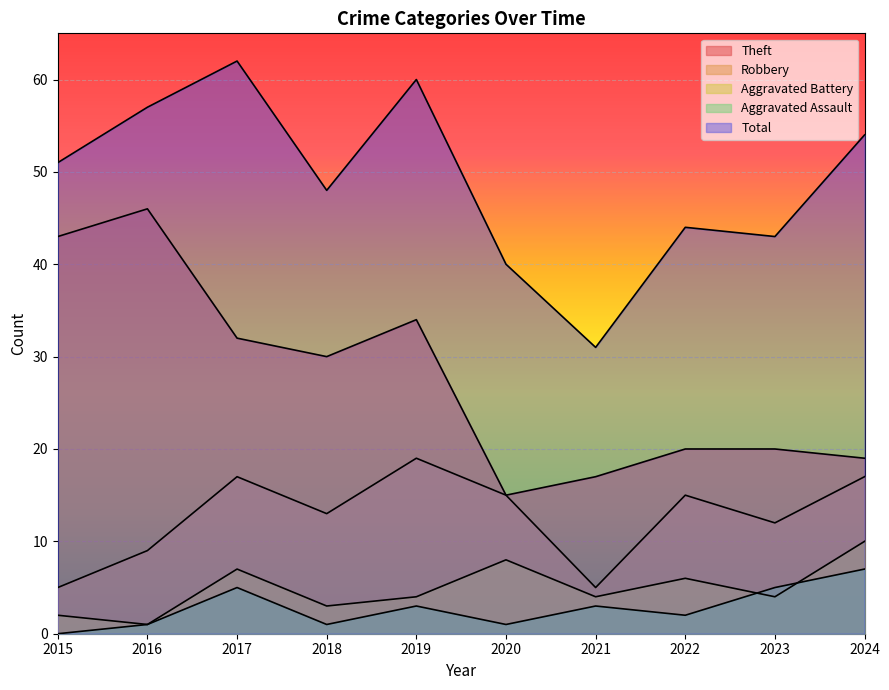

Reading left to right, list all the values displayed in this chart.

Theft: 43	46	32	30	34	15	17	20	20	19
Robbery: 5	9	17	13	19	15	5	15	12	17
Aggravated Battery: 2	1	7	3	4	8	4	6	4	10
Aggravated Assault: 0	1	5	1	3	1	3	2	5	7
Total: 51	57	62	48	60	40	31	44	43	54